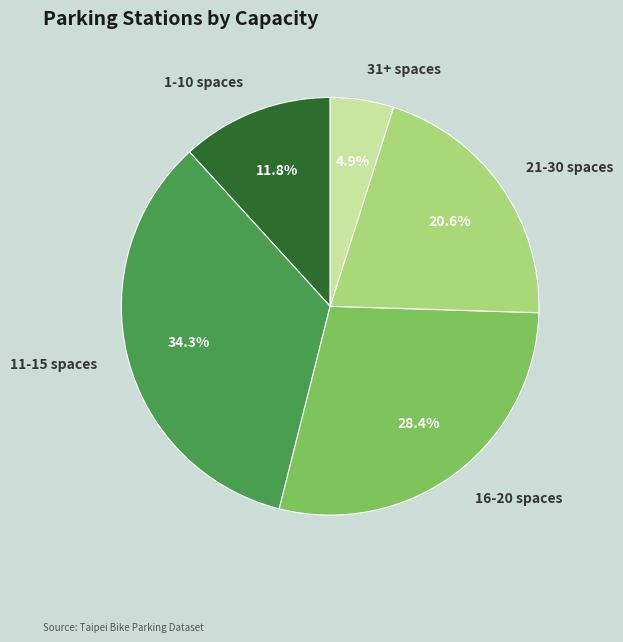

Is there a majority slice in this chart?

No